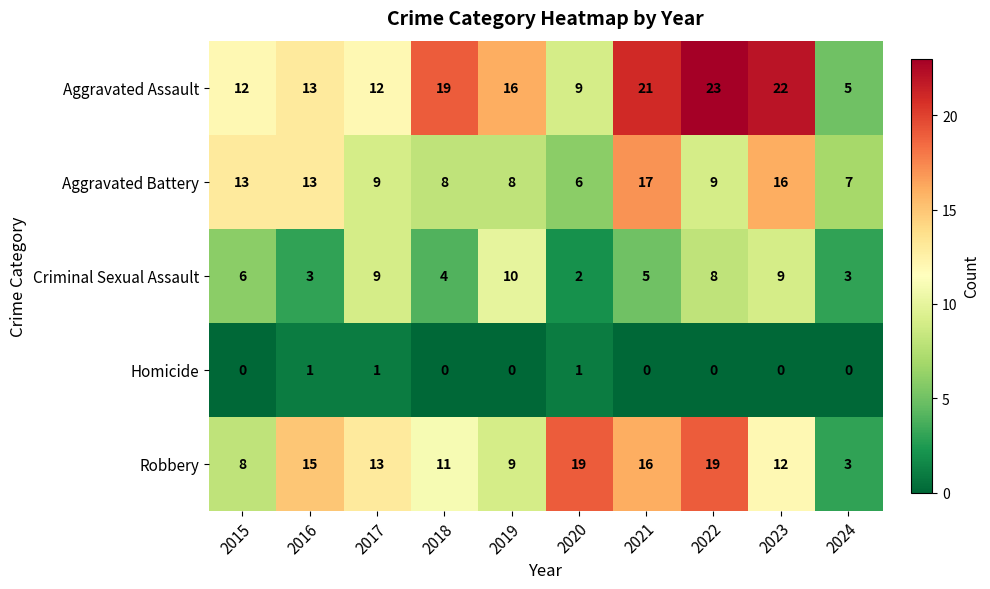

Which series has the largest range (max minus min)?

Aggravated Assault